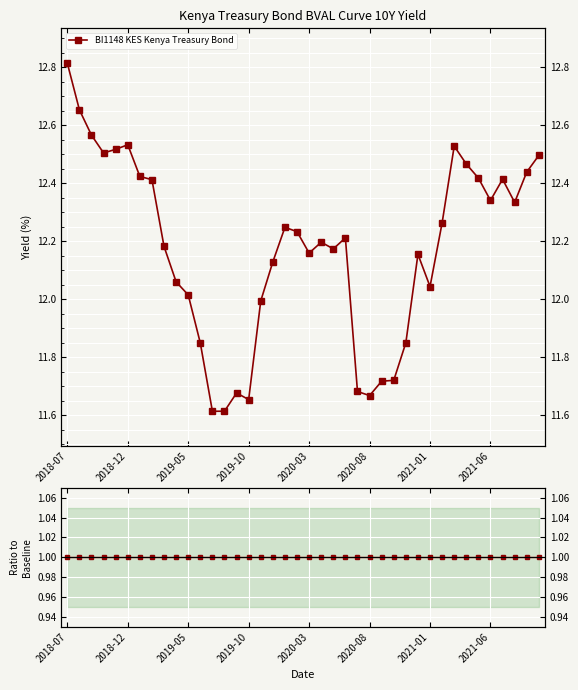

Read the value at 2020-12.

12.2